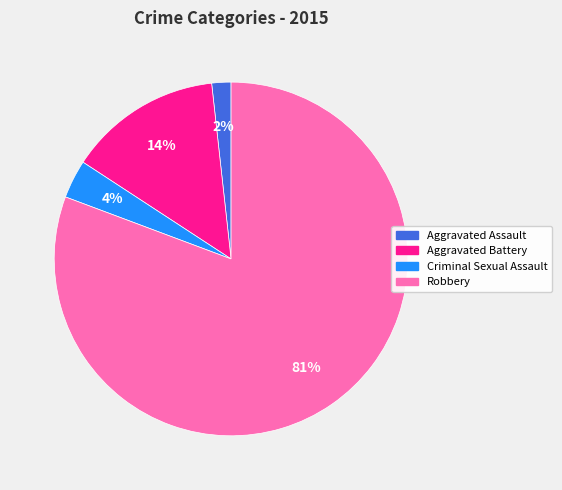

Is the sum of Robbery and Criminal Sexual Assault greater than half?

Yes